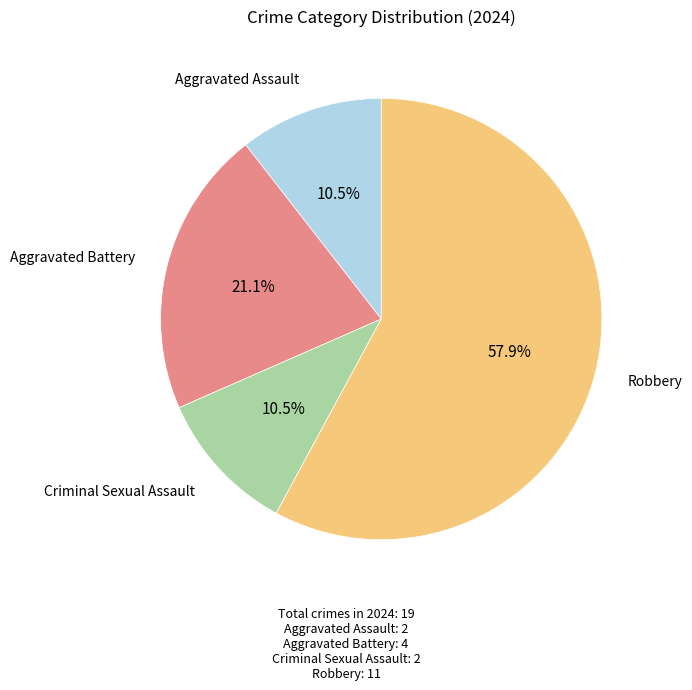

Is there a majority slice in this chart?

Yes